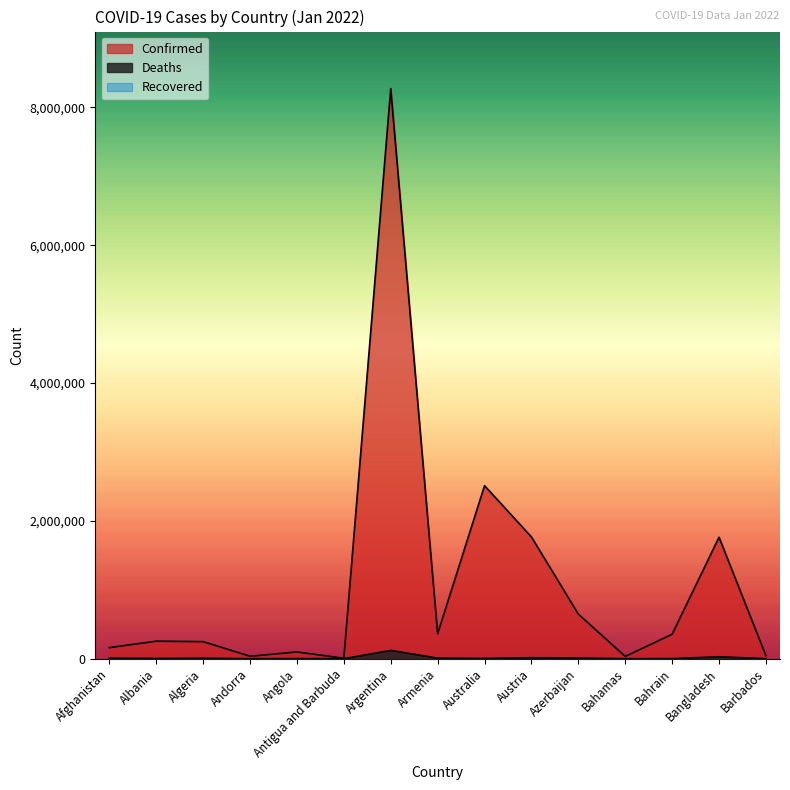

Reading left to right, list all the values displayed in this chart.

Confirmed: Afghanistan=161057	Albania=254126	Algeria=247568	Andorra=35556	Angola=98029	Antigua and Barbuda=6524	Argentina=8271636	Armenia=361754	Australia=2510514	Austria=1766292	Azerbaijan=647073	Bahamas=32376	Bahrain=355314	Bangladesh=1762771	Barbados=42851
Deaths: Afghanistan=7403	Albania=3329	Algeria=6545	Andorra=145	Angola=1893	Antigua and Barbuda=127	Argentina=120657	Armenia=8035	Australia=3616	Austria=14061	Azerbaijan=8683	Bahamas=735	Bahrain=1403	Bangladesh=28308	Barbados=277